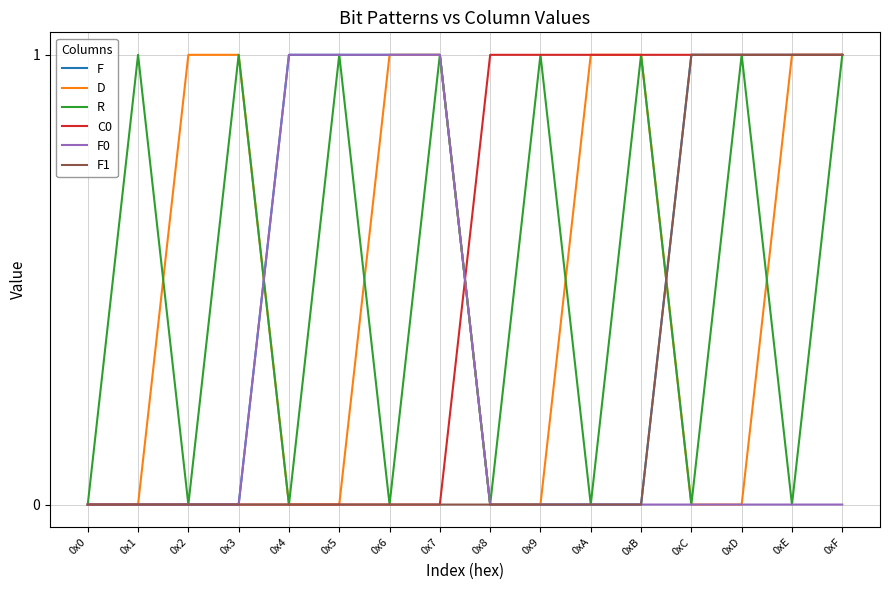

Does the chart have visible grid lines?

Yes